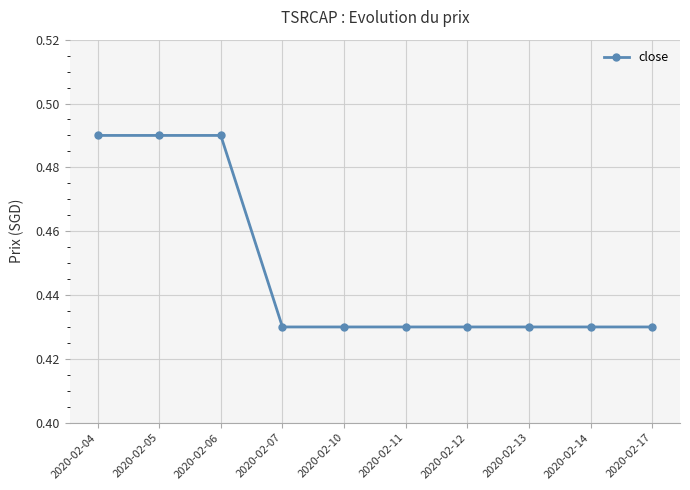

Does the chart display data point markers on the line(s)?

Yes